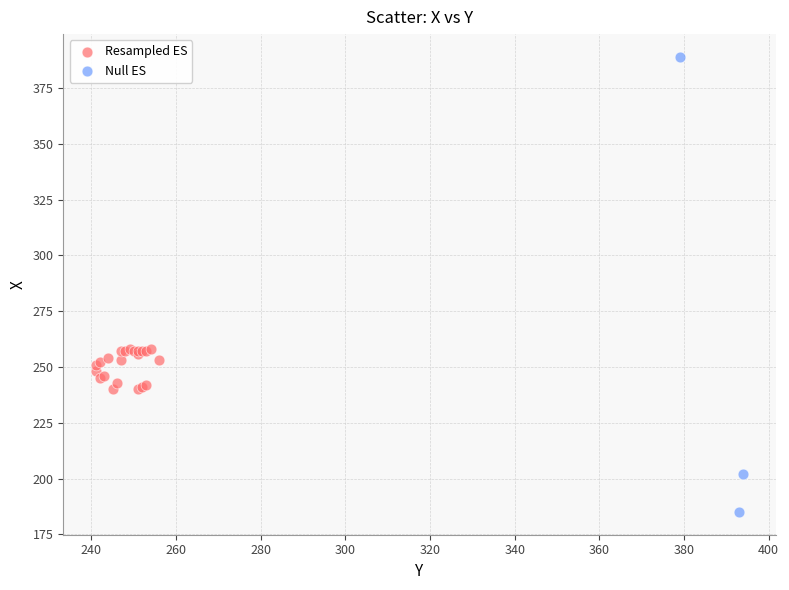

Which series contains the lowest Y value?

Null ES